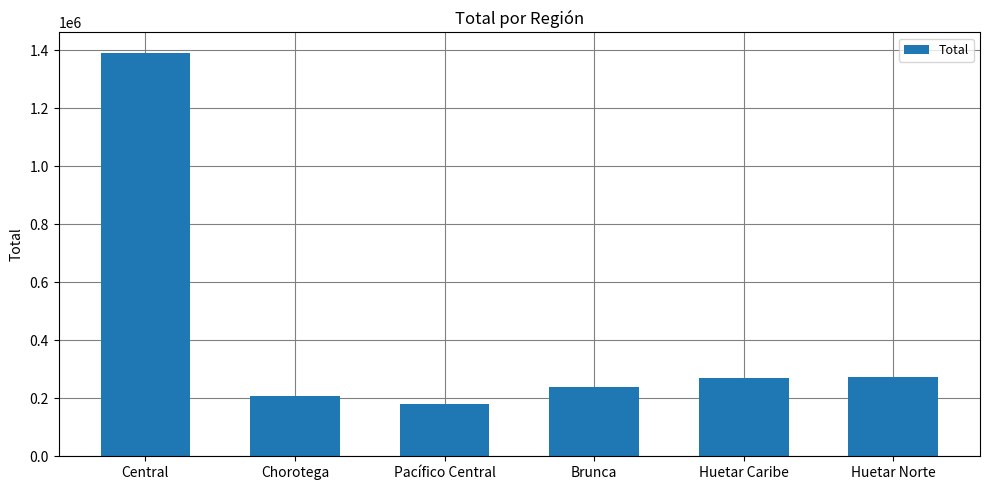

What is the change in value from Central to Huetar Caribe?

-1120997